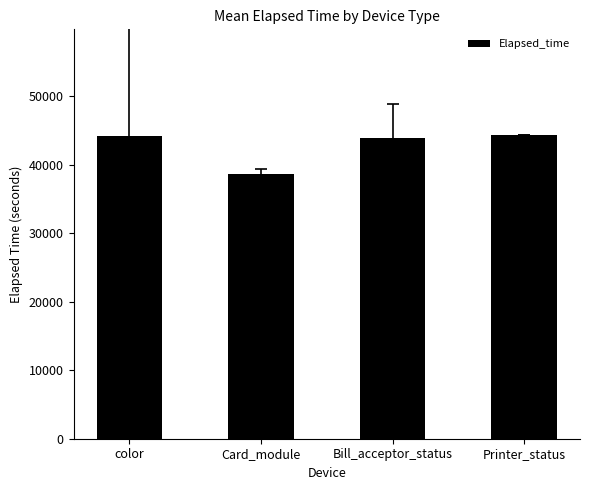

What is the minimum value shown in the chart?

38612.3